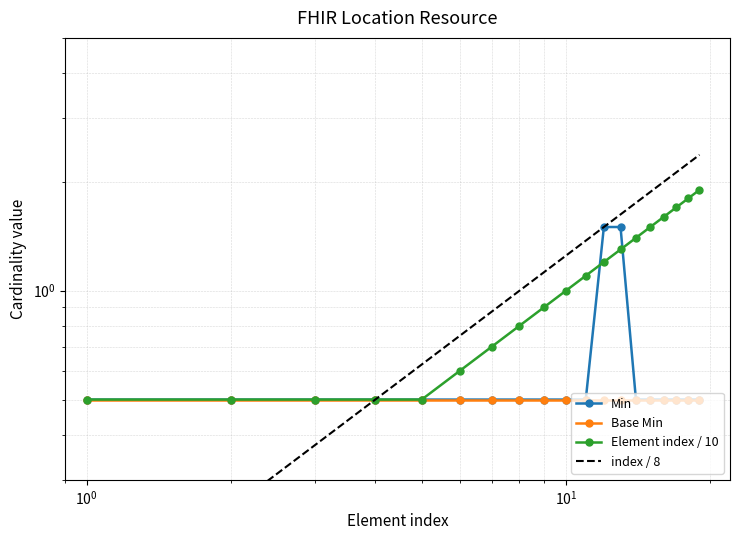

Which has a higher value, Location.partOf or Location.managingOrganization?

Location.partOf